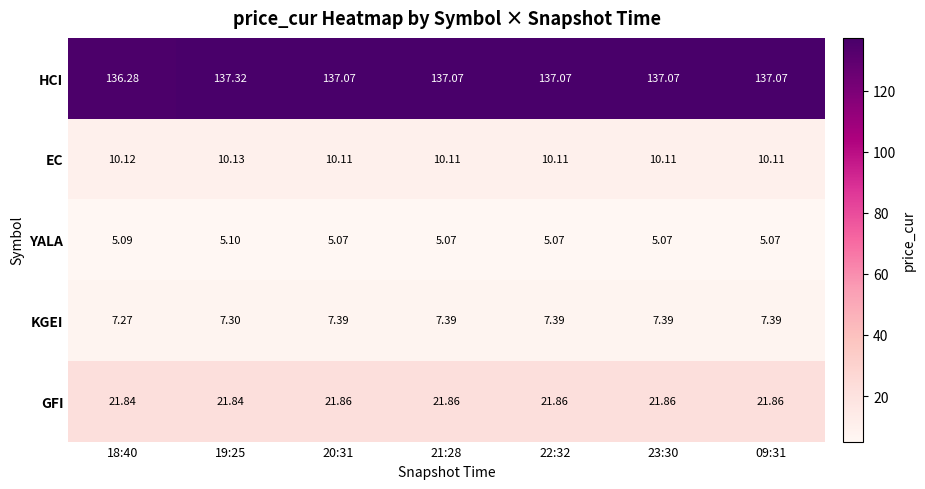

Which series changed the most between 18:40 and 20:31?

HCI